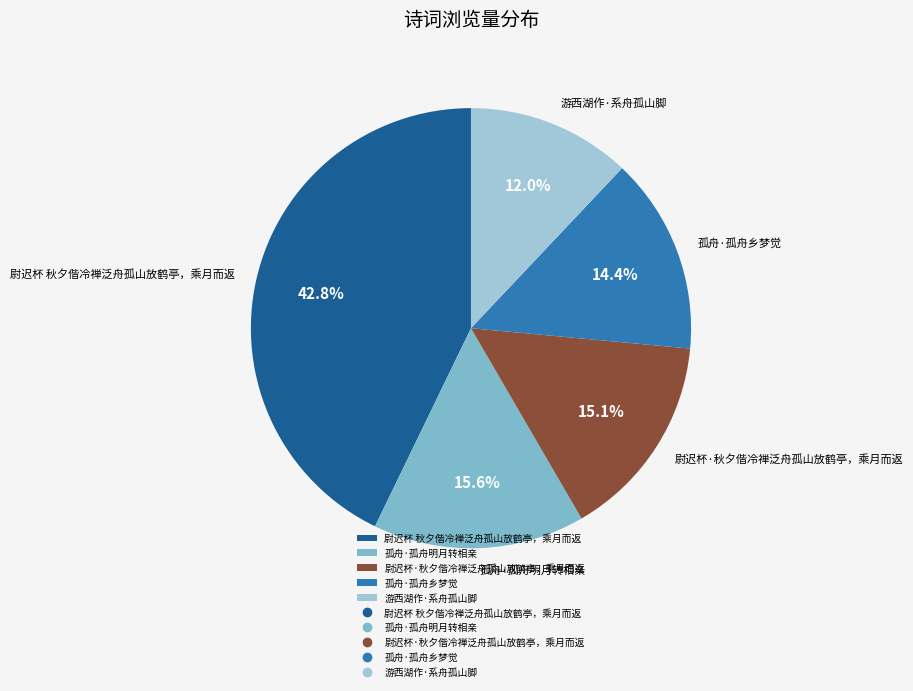

Which slice is the smallest?

游西湖作·系舟孤山脚